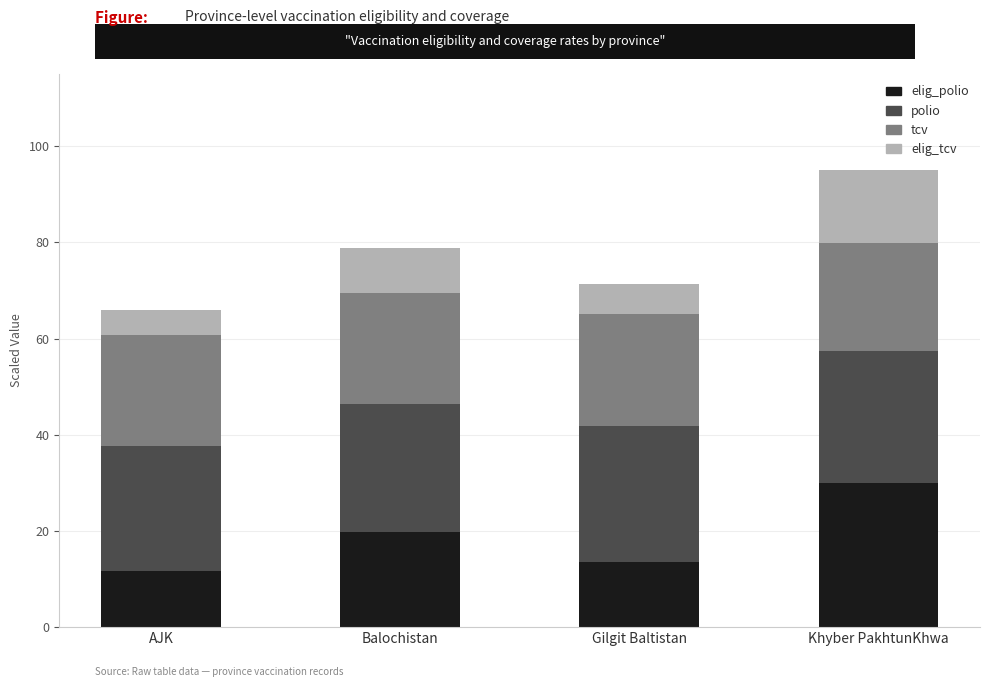

At which category is the sum across all series the highest?

Khyber PakhtunKhwa